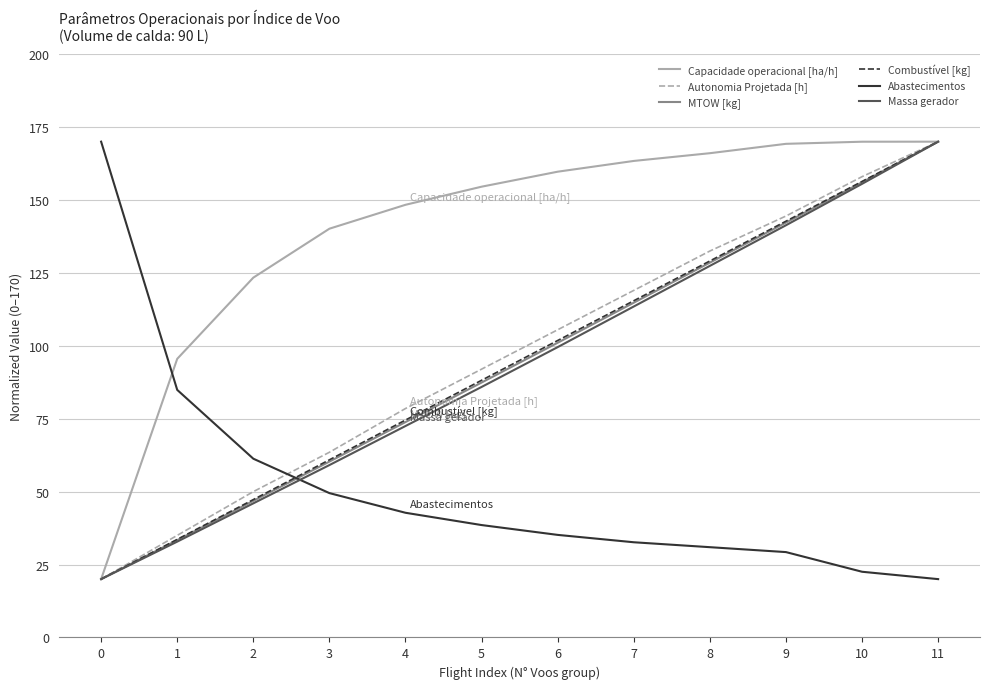

What is the difference between the highest and lowest values at 8?

135.1